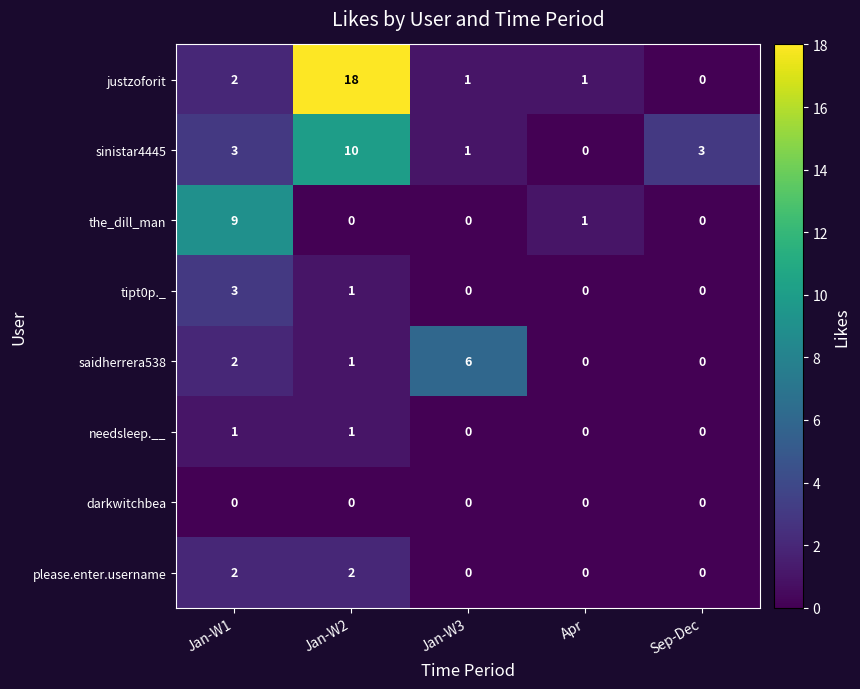

Is it true that justzoforit equals 1 at Jan-W3?

True